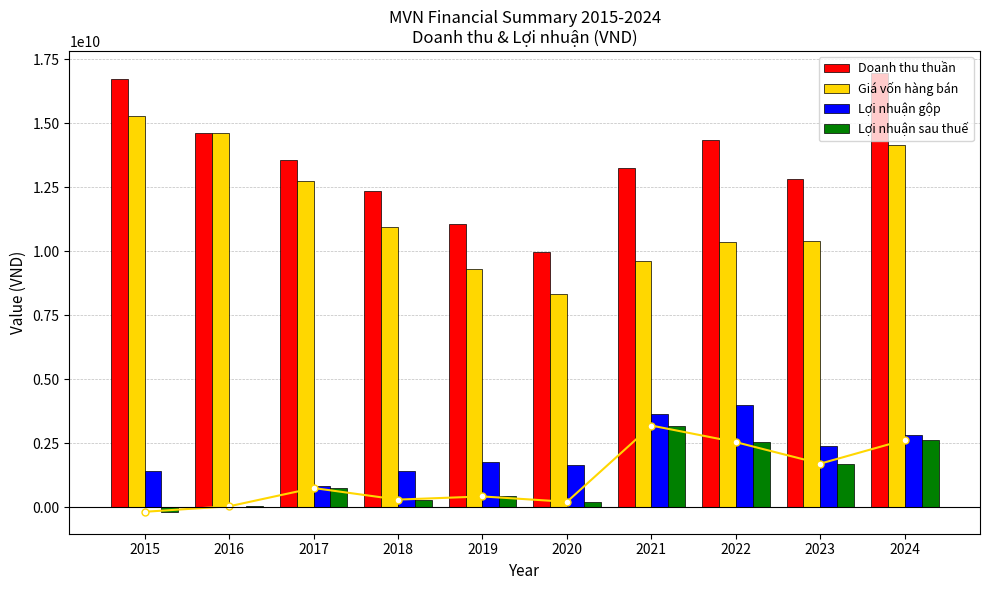

The value of Lợi nhuận gộp at 2018 is 2486056220. True or false?

False